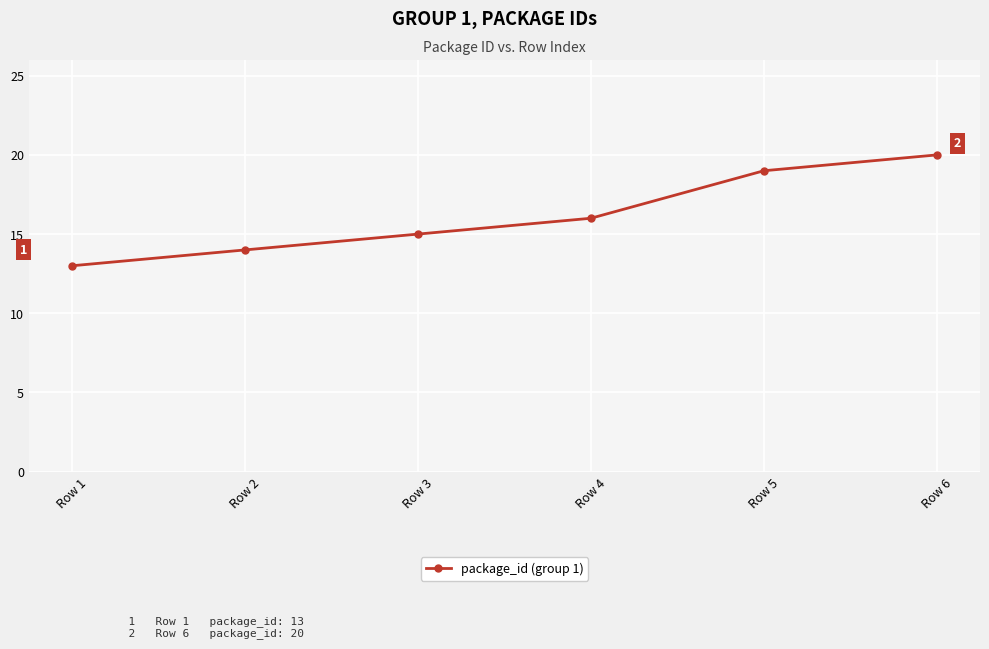

What is the difference between the maximum and second lowest values?

6